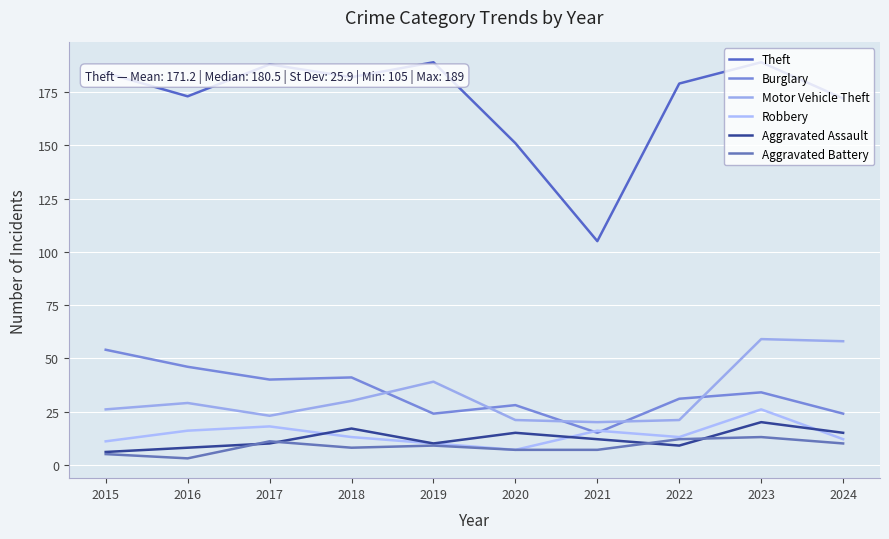

How many interior local peaks does the Aggravated Battery series have?

3